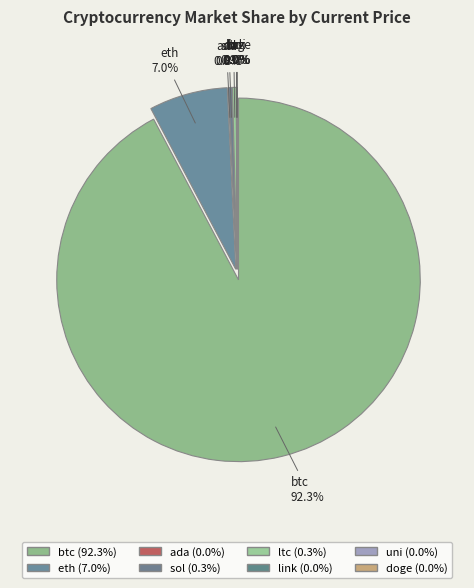

To the nearest percent, what is the combined percentage of btc and sol?

93%